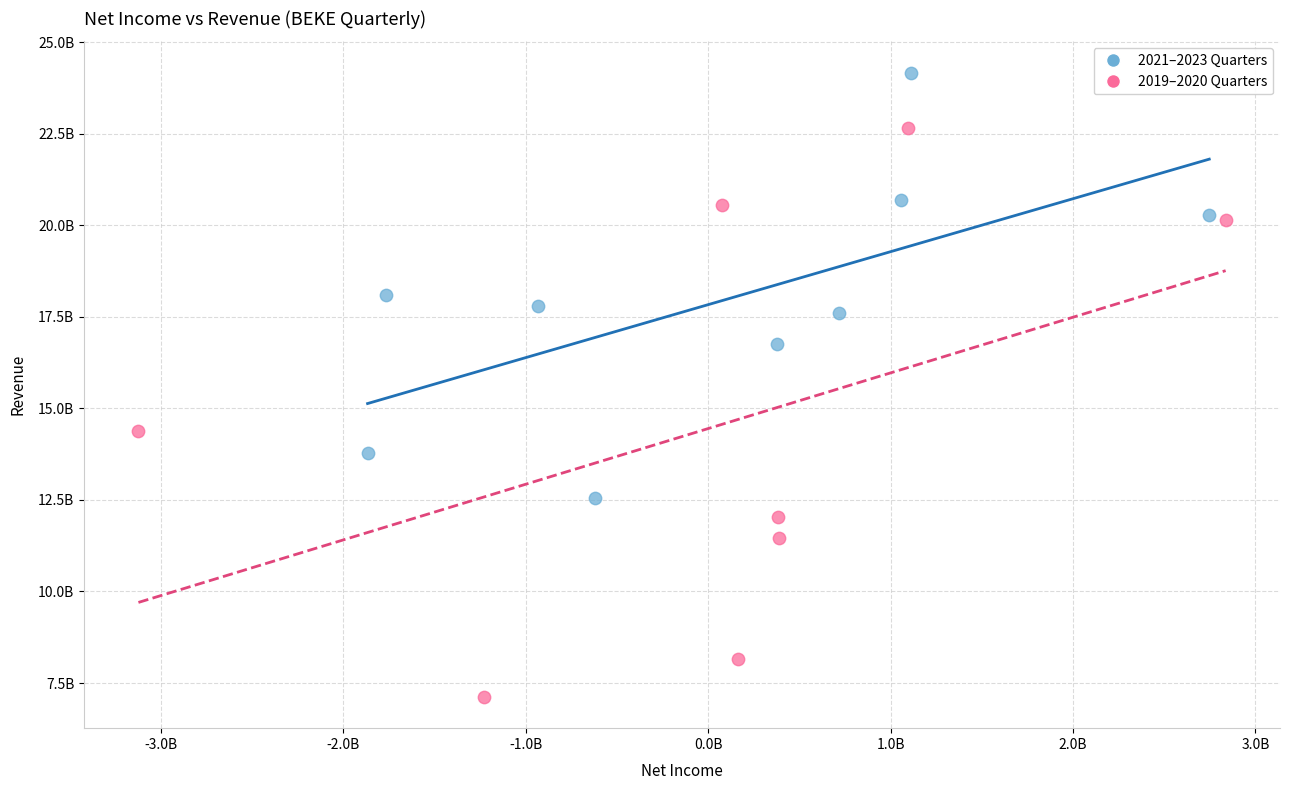

What are all the series names shown in the legend?

2021–2023 Quarters, 2019–2020 Quarters